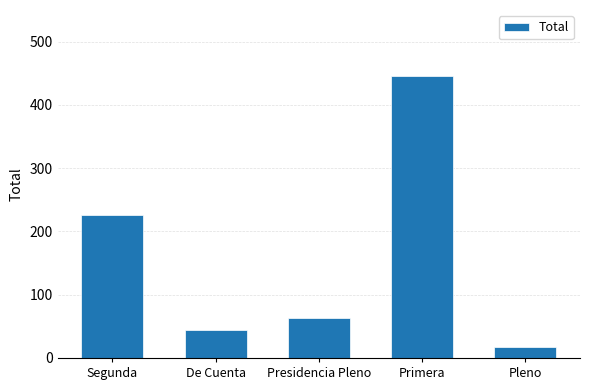

The value at Segunda is 226. True or false?

True